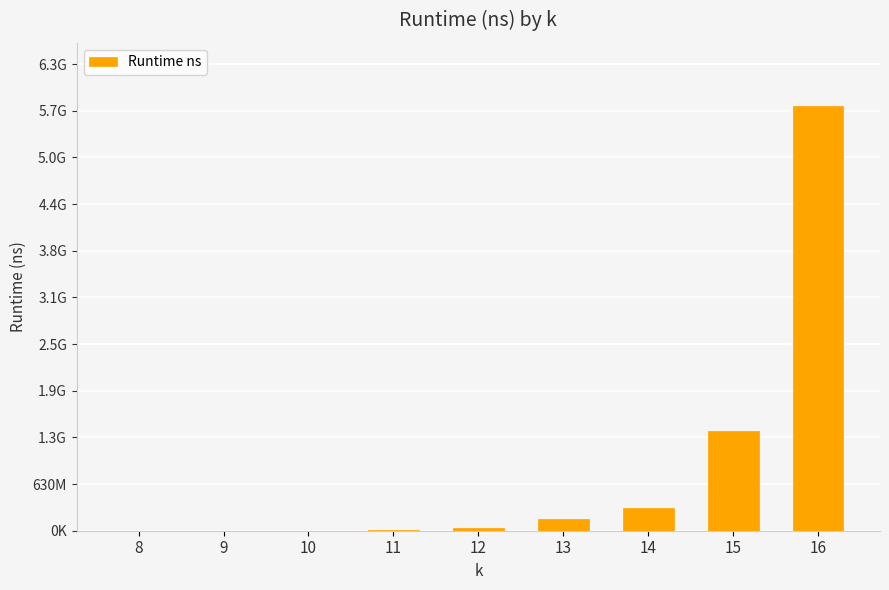

How many values are below 40569808?

4